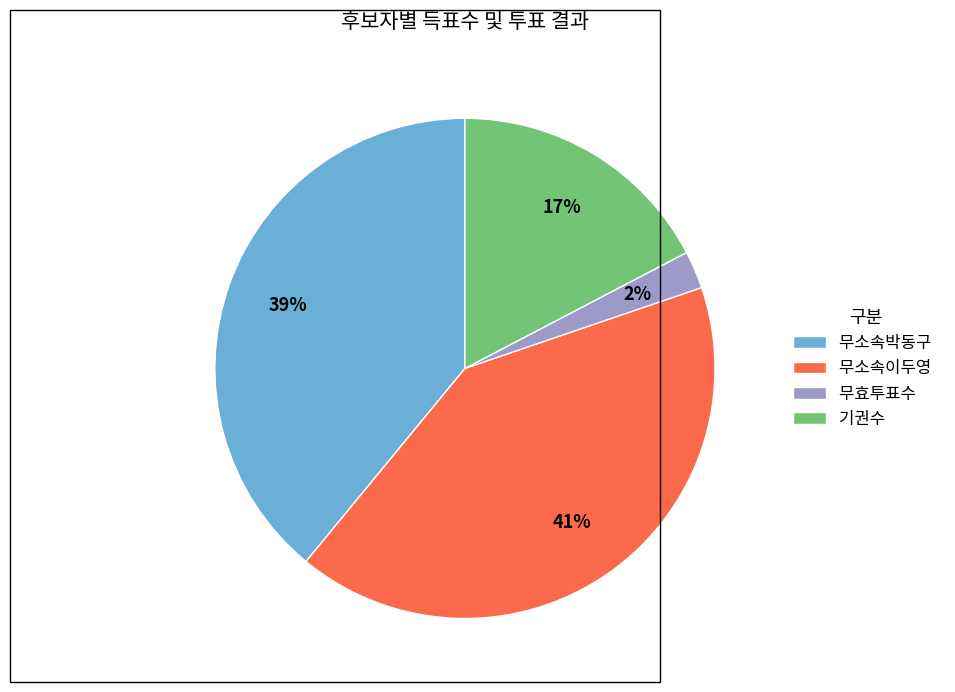

To the nearest percent, what is the average slice percentage?

25%